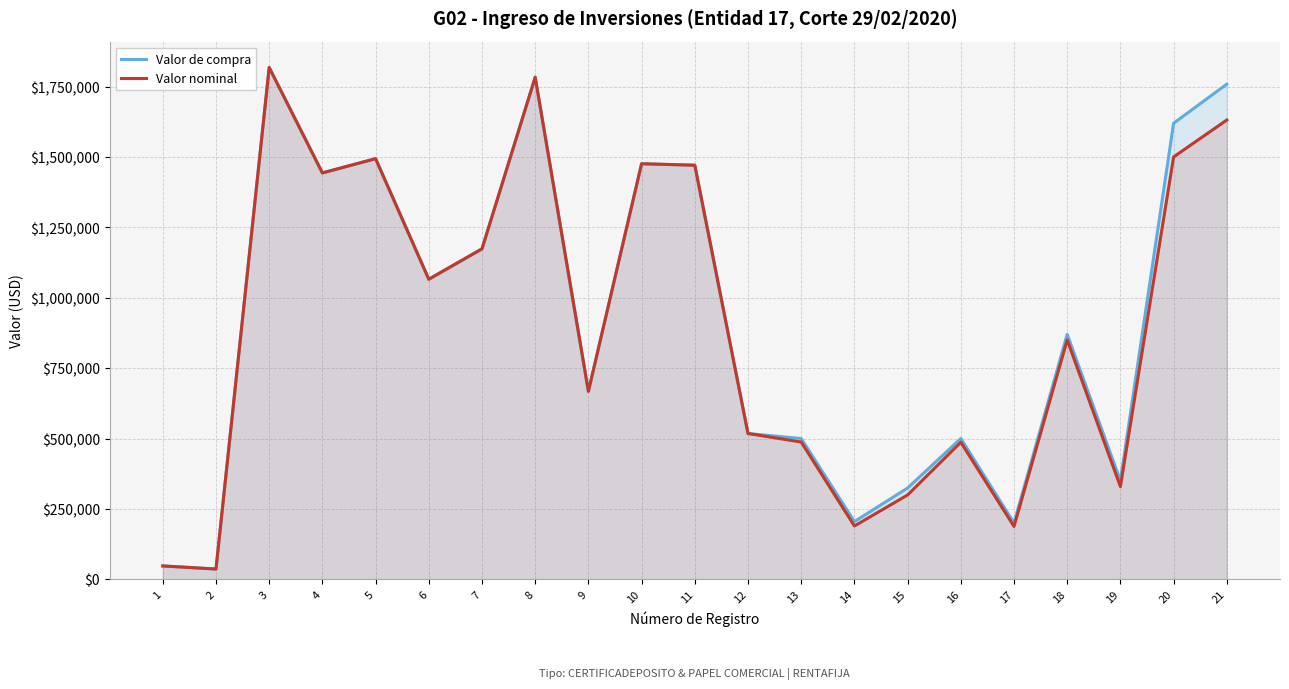

Is it true that Valor nominal equals 189289.9 at 14?

True